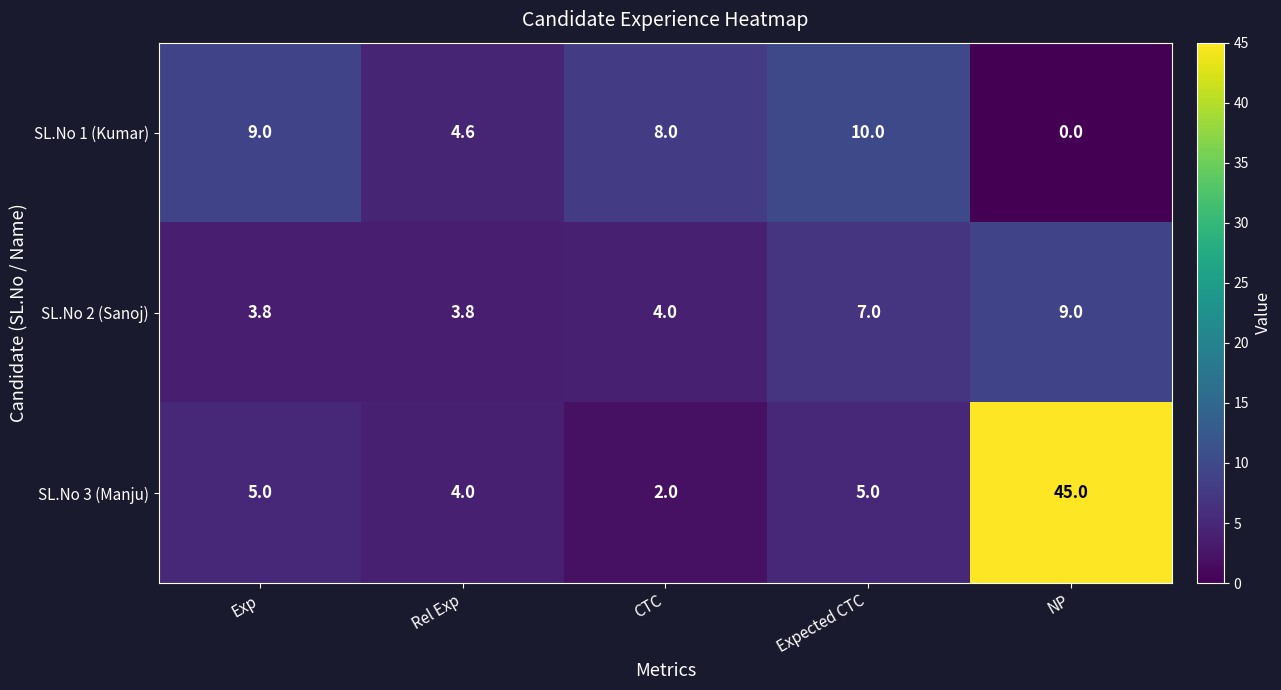

What is the approximate value of SL.No 3 (Manju) at CTC?

2.0